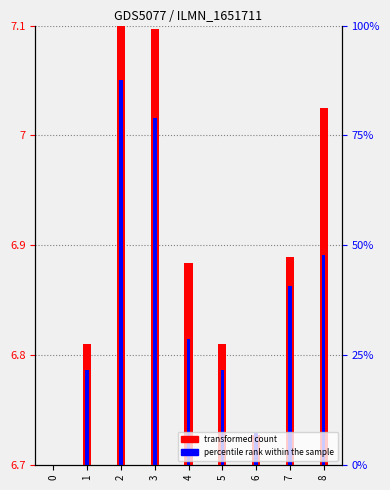

At which category does the chart reach its peak across all series?

2